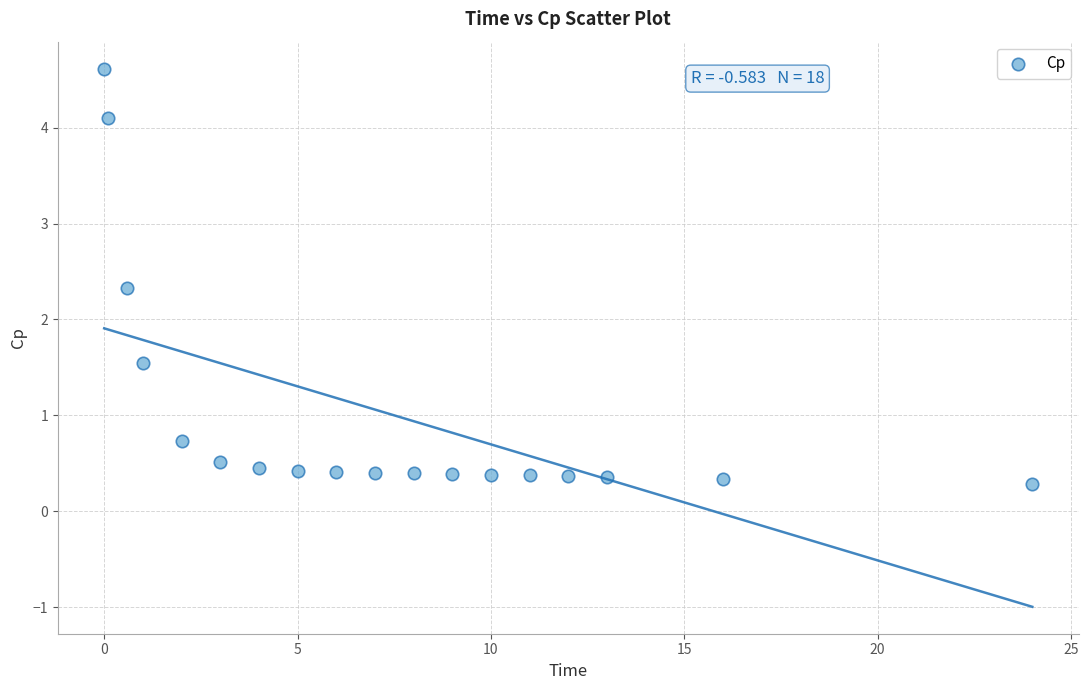

What Y value in the scatter plot is closest to 2?

2.3